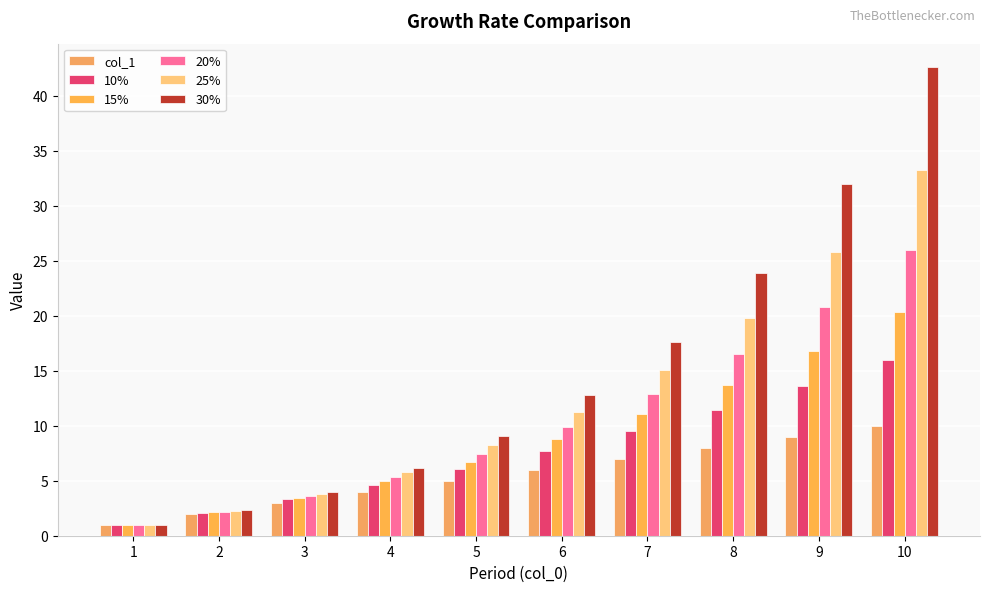

At how many categories does at least one series exceed 38?

1